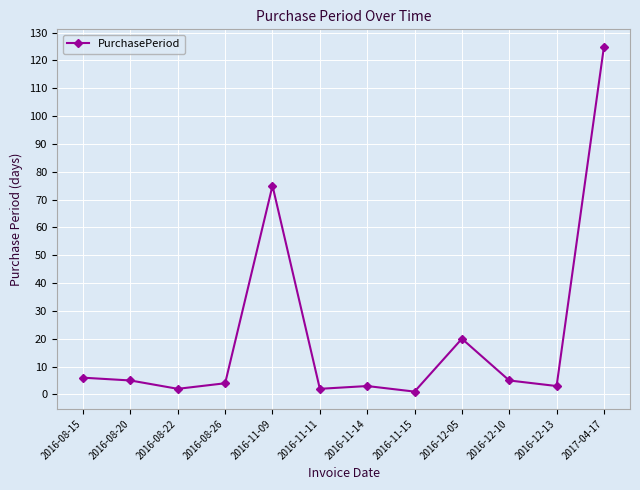

What is the maximum value shown in the chart?

125